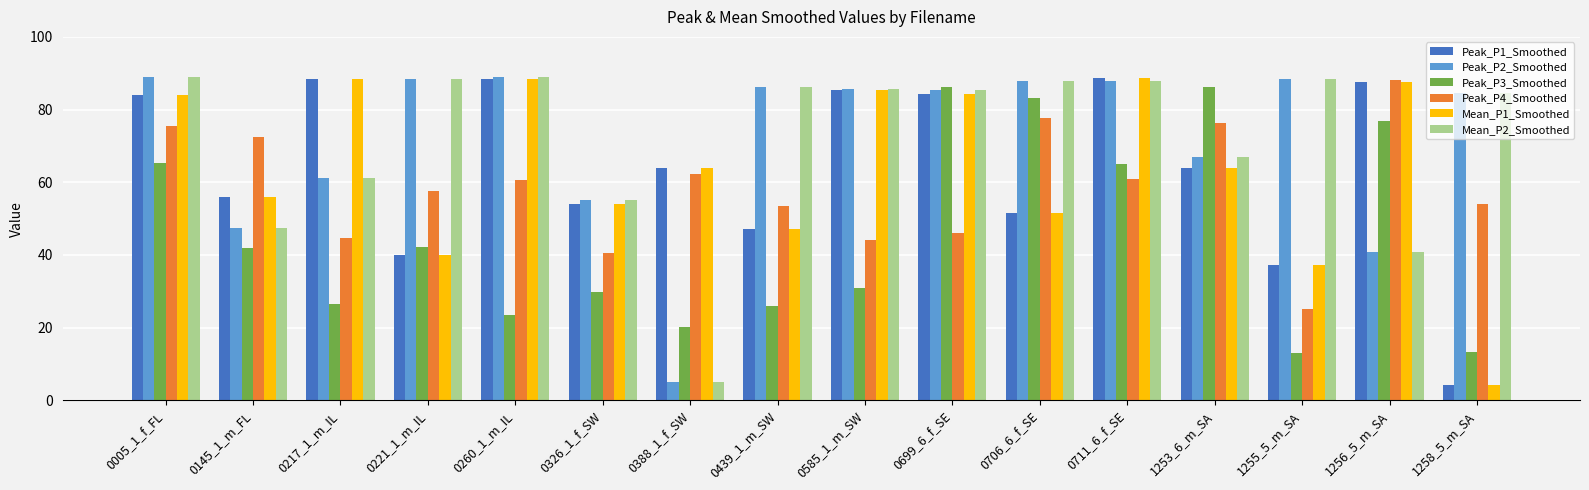

What is the total value across all series at 1258_5_m_SA?

244.8